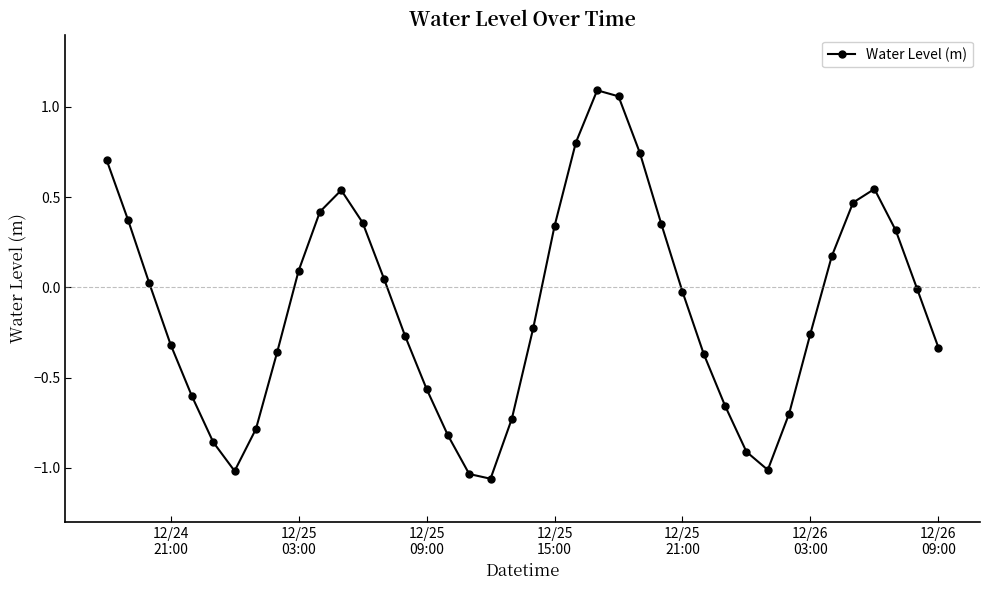

How many points are lower than both their immediate neighbors (excluding endpoints)?

3